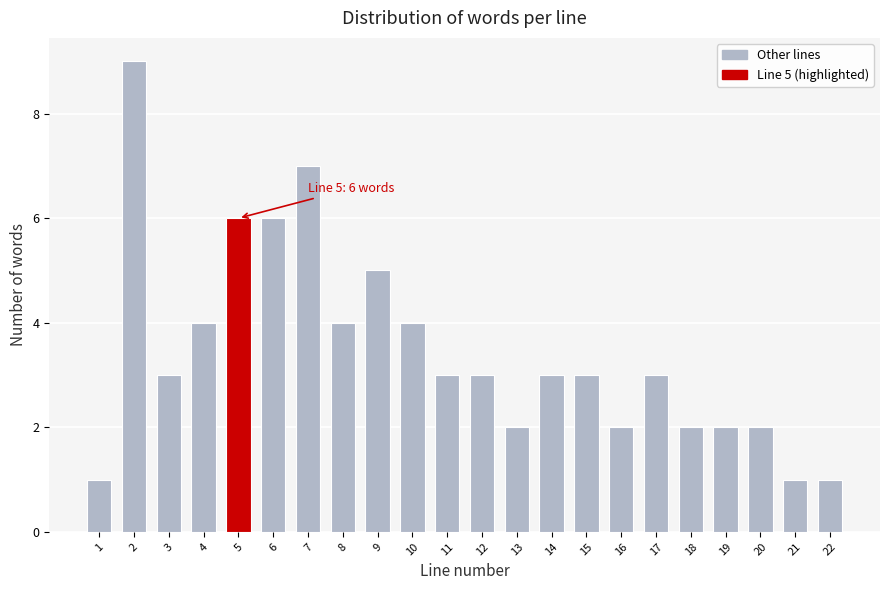

Reading left to right, extract all data points from this chart.

1=1	2=9	3=3	4=4	5=6	6=6	7=7	8=4	9=5	10=4	11=3	12=3	13=2	14=3	15=3	16=2	17=3	18=2	19=2	20=2	21=1	22=1